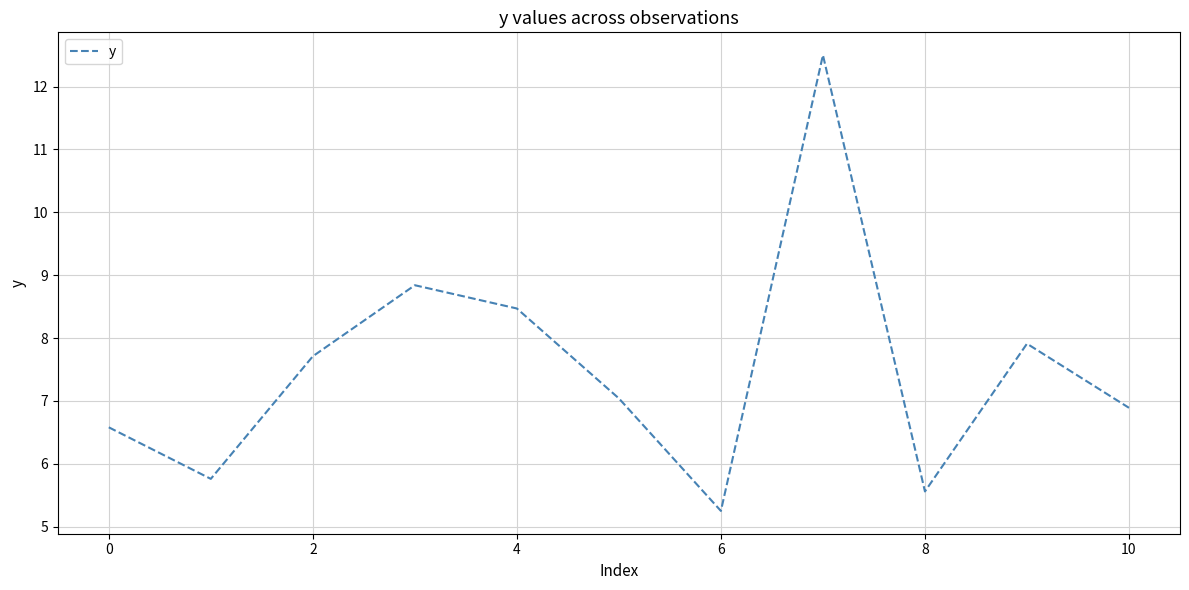

How many lines are shown in the chart?

1